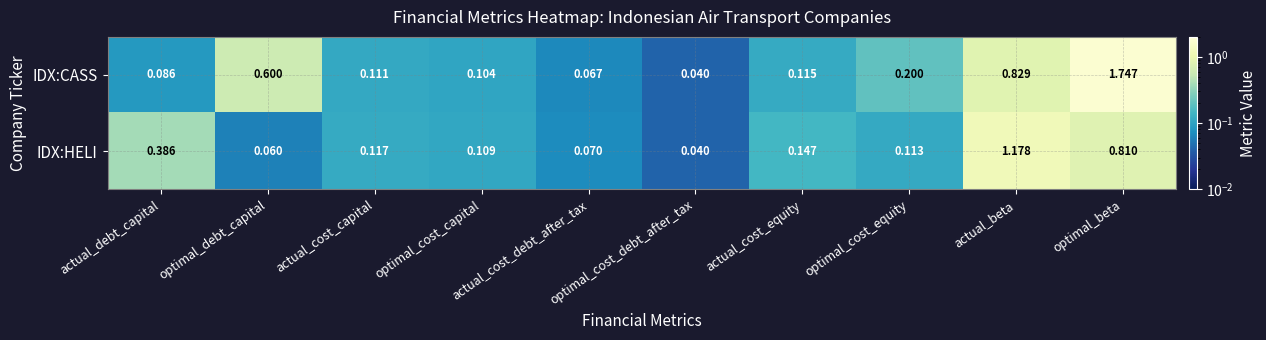

At which label does IDX:CASS reach its peak?

optimal_beta